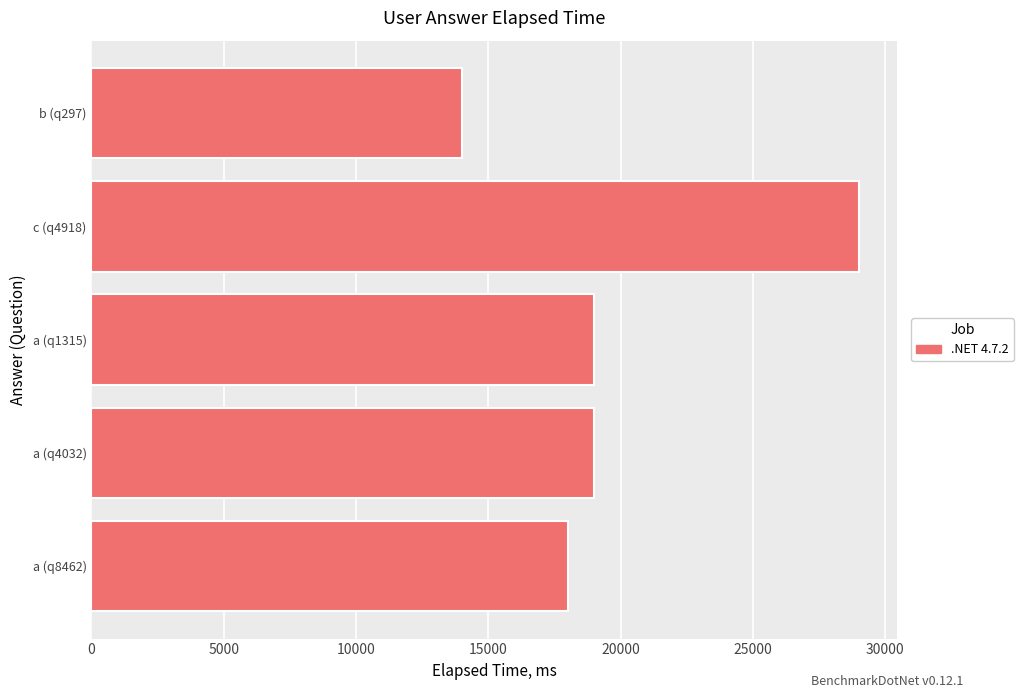

The chart shows a value of 19000 at a (q4032). True or false?

True